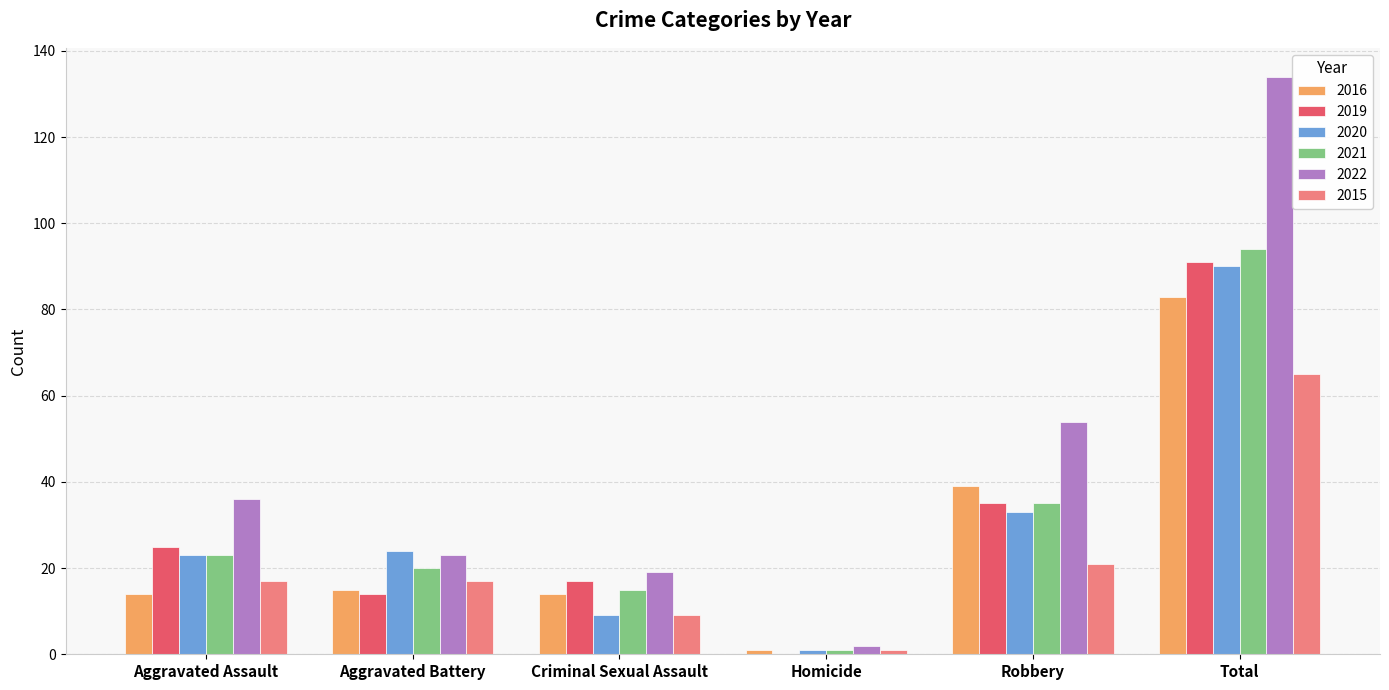

How many values in 2019 are above zero?

5